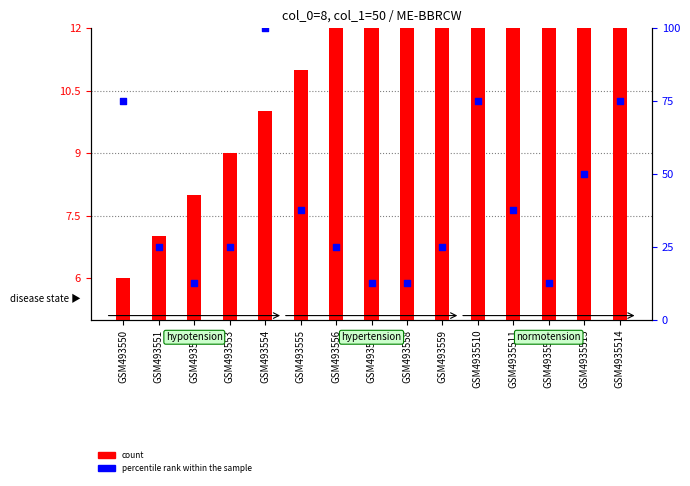

At which category is the sum across all series the highest?

GSM493554